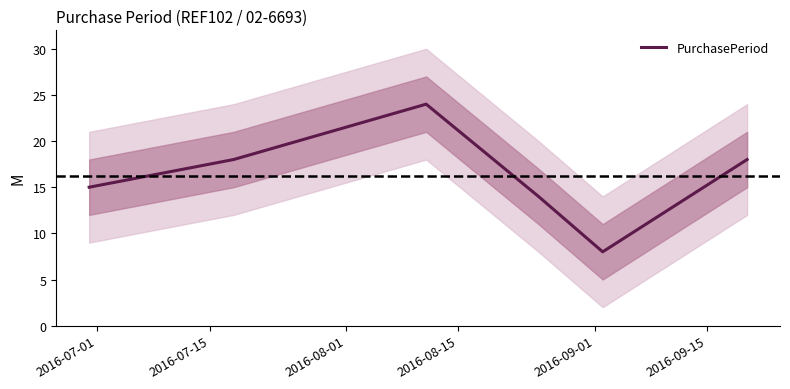

Is this an area chart (filled region under the line)?

No